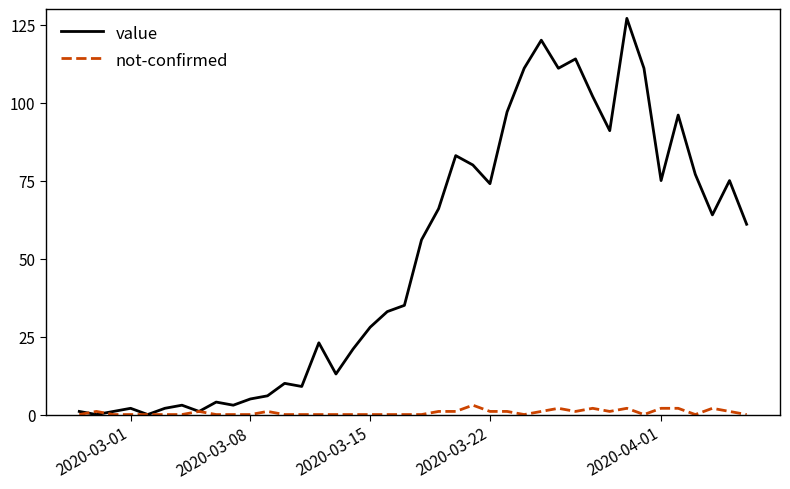

What is the maximum value shown in the chart?

127